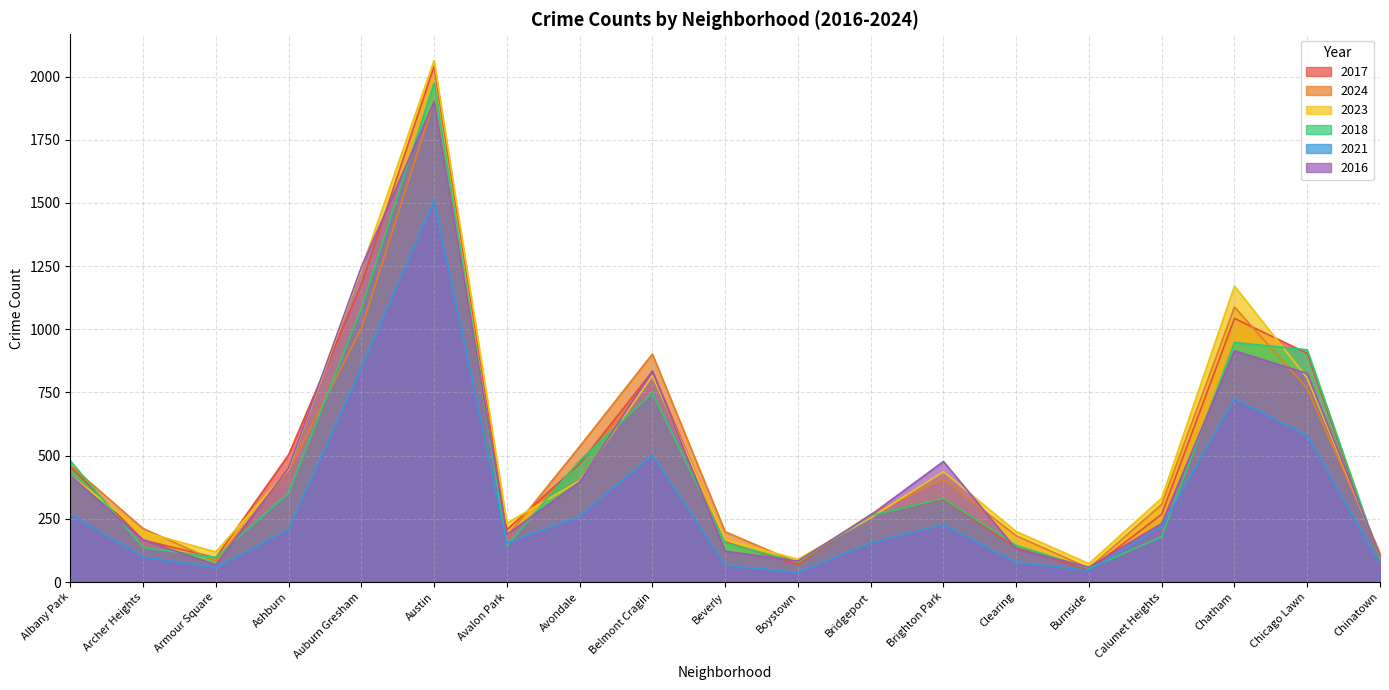

What is the average value of the 2023 series?

504